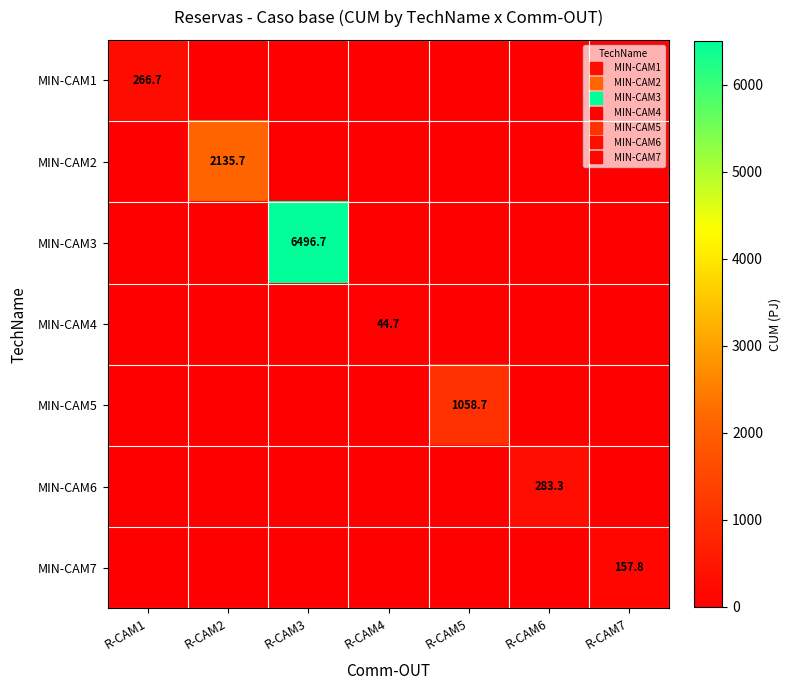

Which series has the largest total across all categories?

MIN-CAM3